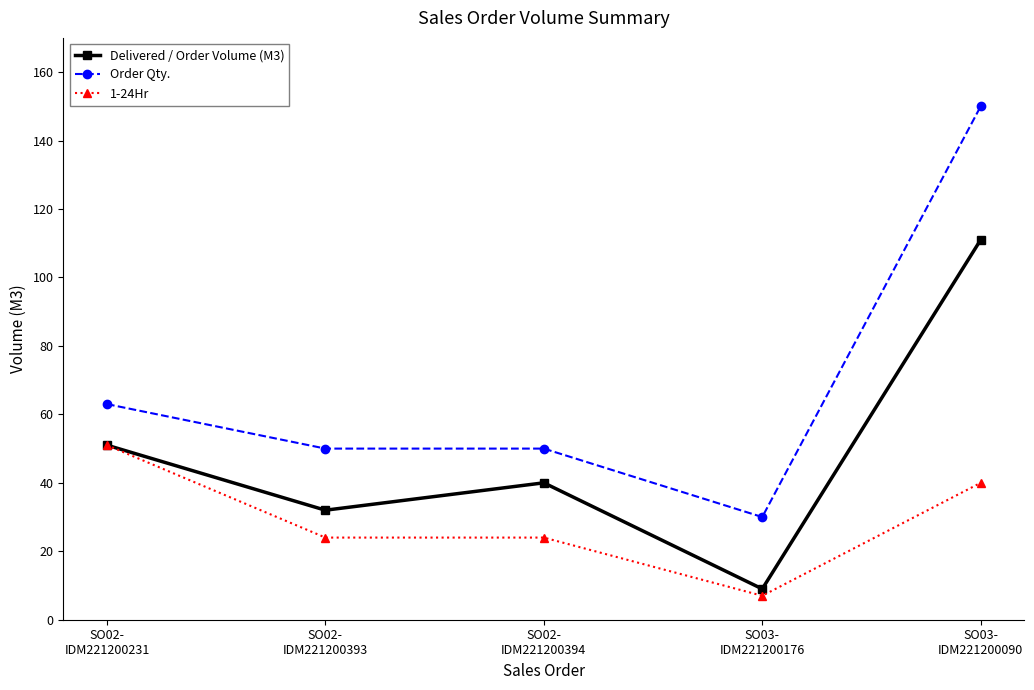

Reading right to left, extract all data points from this chart.

Delivered / Order Volume (M3): SO03-
IDM221200090=111	SO03-
IDM221200176=9	SO02-
IDM221200394=40	SO02-
IDM221200393=32	SO02-
IDM221200231=51
Order Qty.: SO03-
IDM221200090=150	SO03-
IDM221200176=30	SO02-
IDM221200394=50	SO02-
IDM221200393=50	SO02-
IDM221200231=63
1-24Hr: SO03-
IDM221200090=40	SO03-
IDM221200176=7	SO02-
IDM221200394=24	SO02-
IDM221200393=24	SO02-
IDM221200231=51